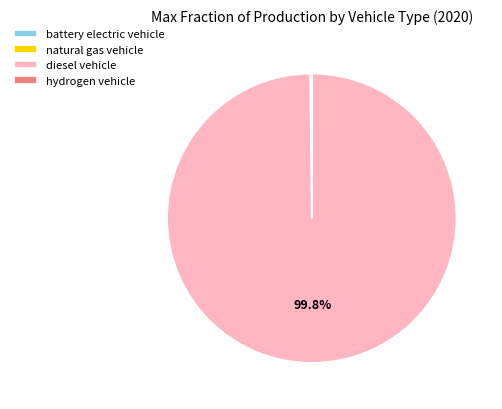

Which slice is the largest?

diesel vehicle